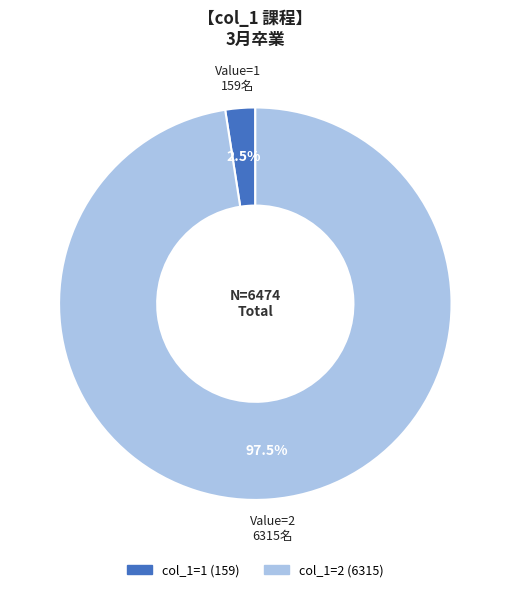

Does any single category account for the majority?

Yes